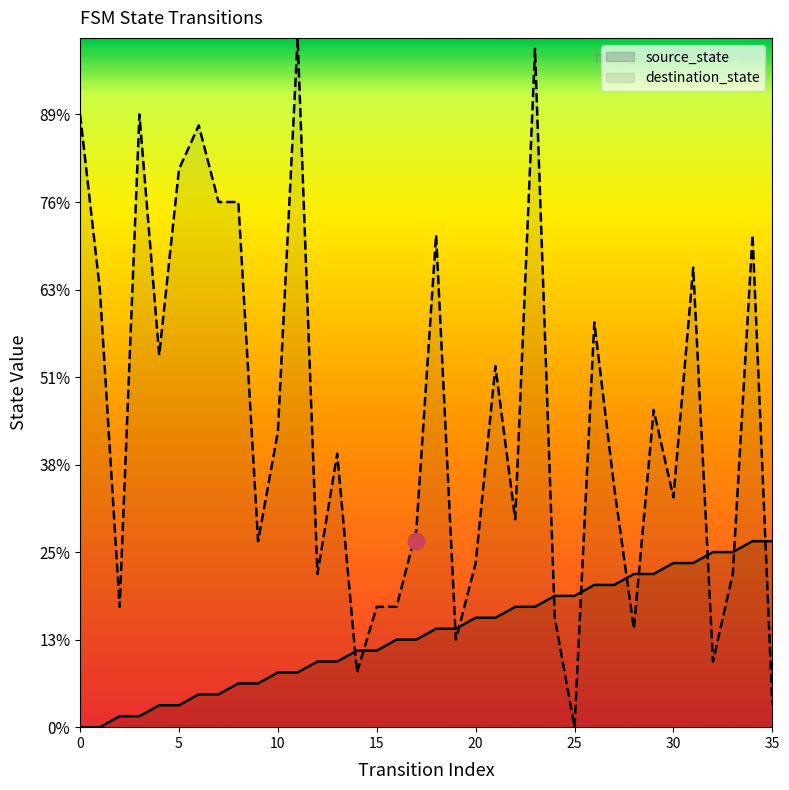

Which category has the highest value across all series?

11